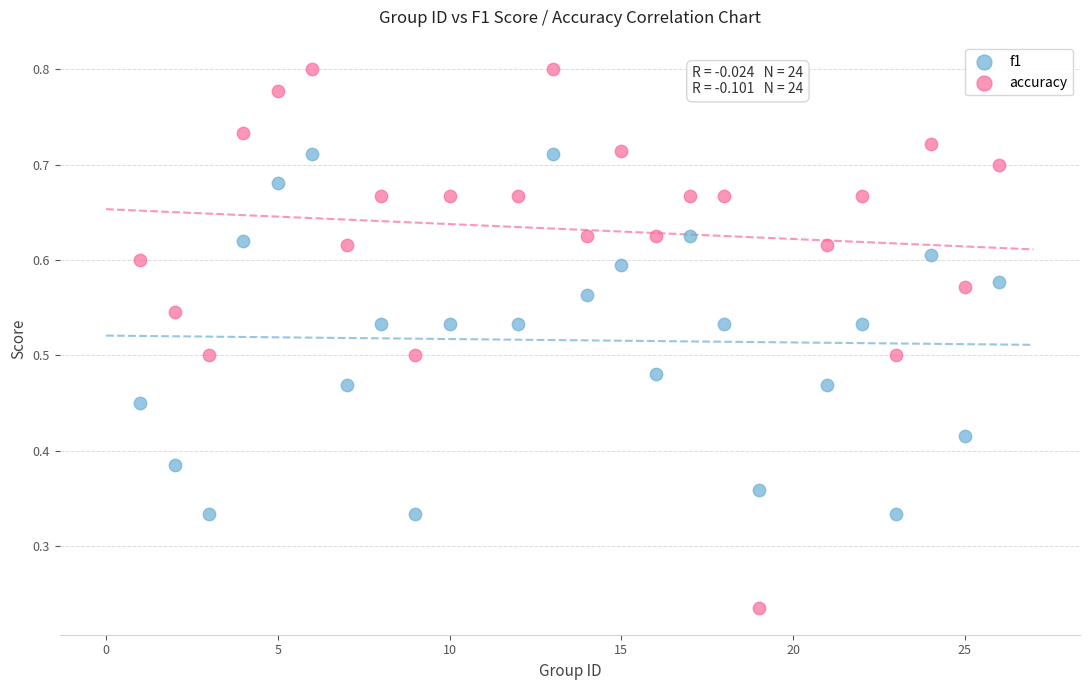

What are all the series names shown in the legend?

f1, accuracy